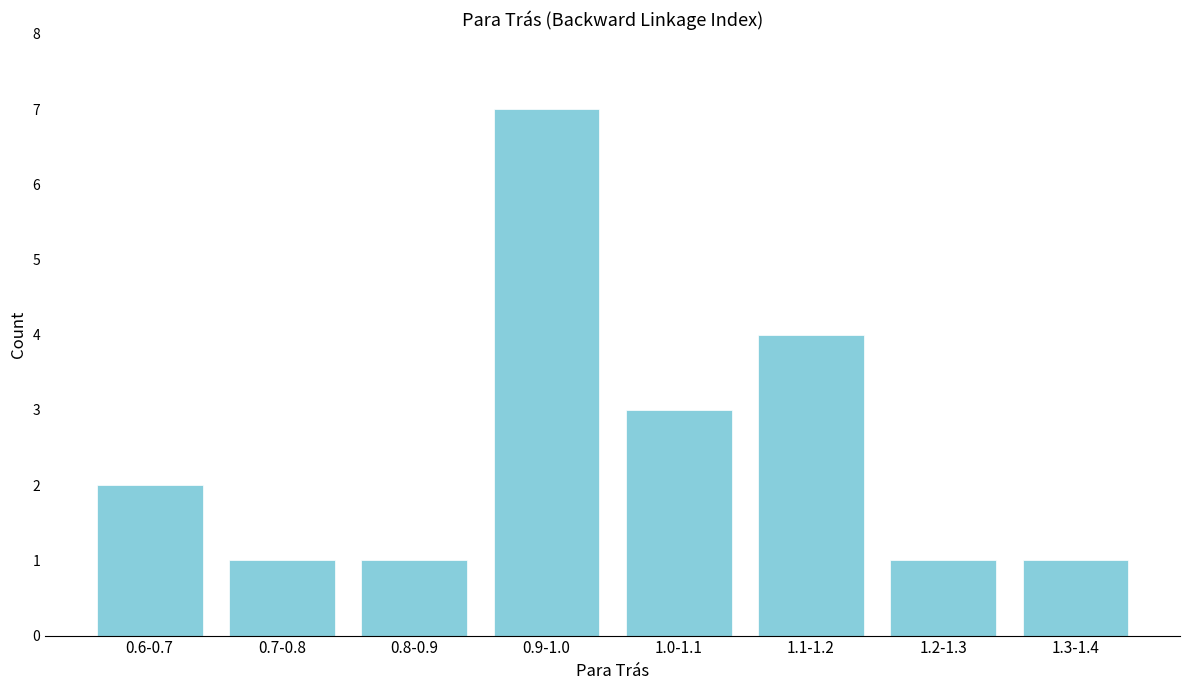

Reading left to right, list all the values displayed in this chart.

2	1	1	7	3	4	1	1